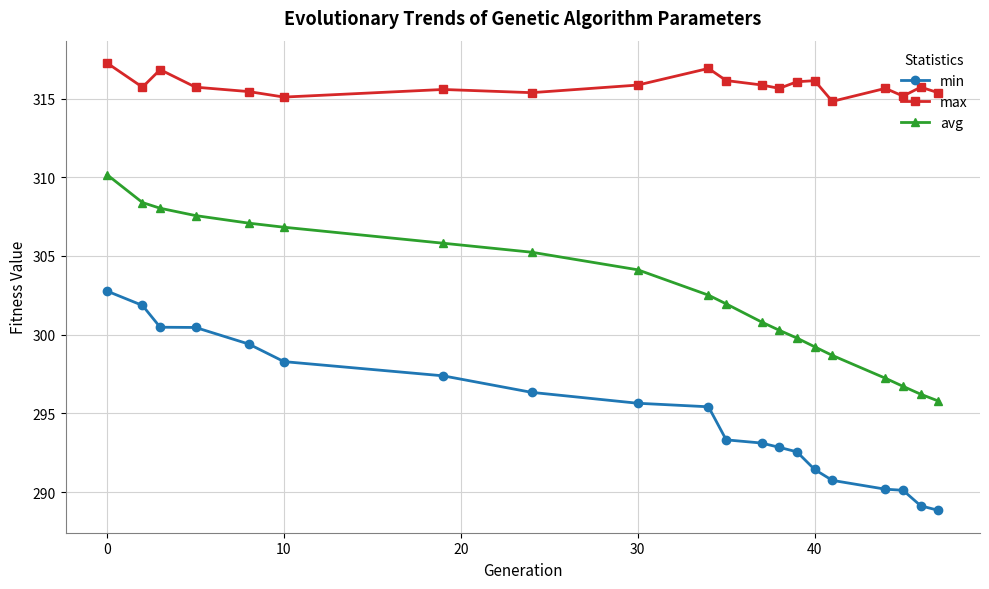

How many data points in min are less than 295?

10